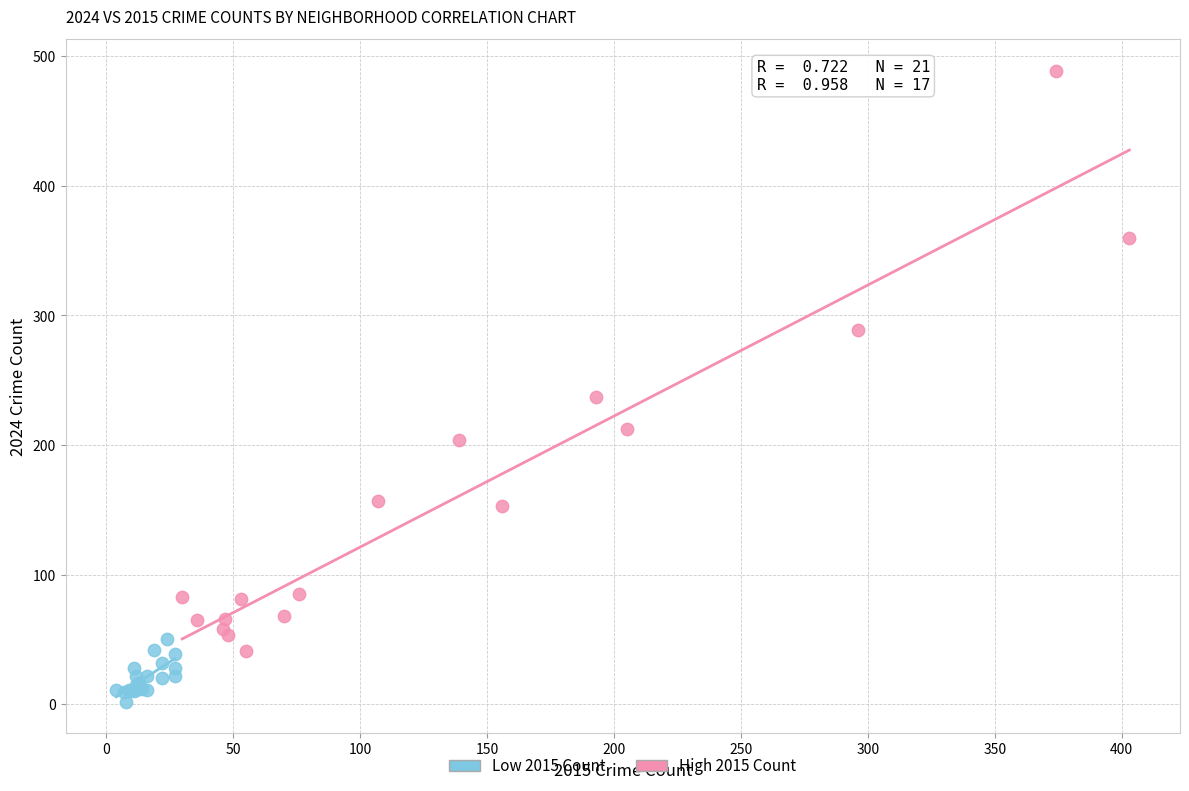

Which series contains the lowest Y value?

Low 2015 Count